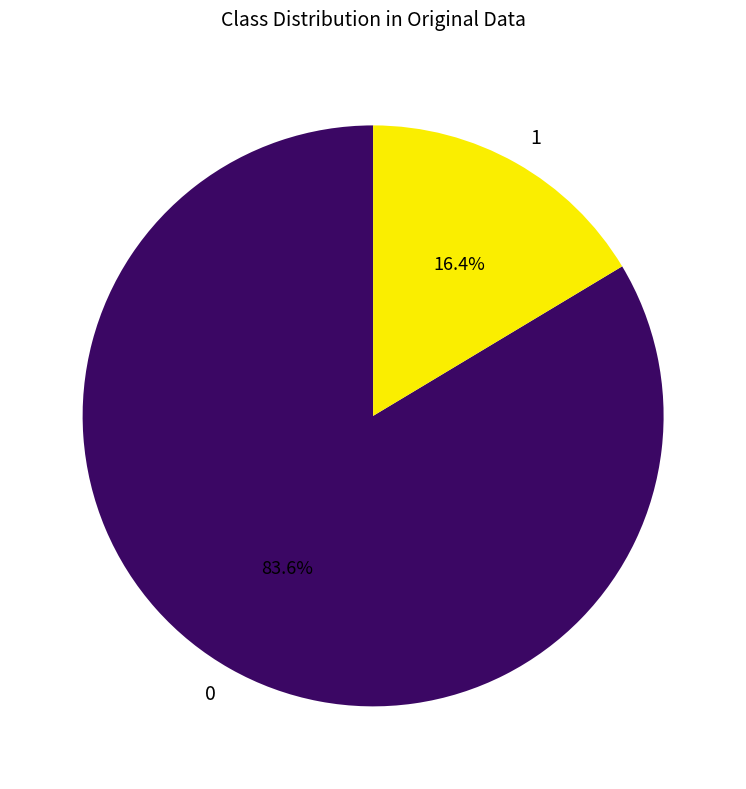

Combined, what portion of the pie is 0 and 1?

100.0%